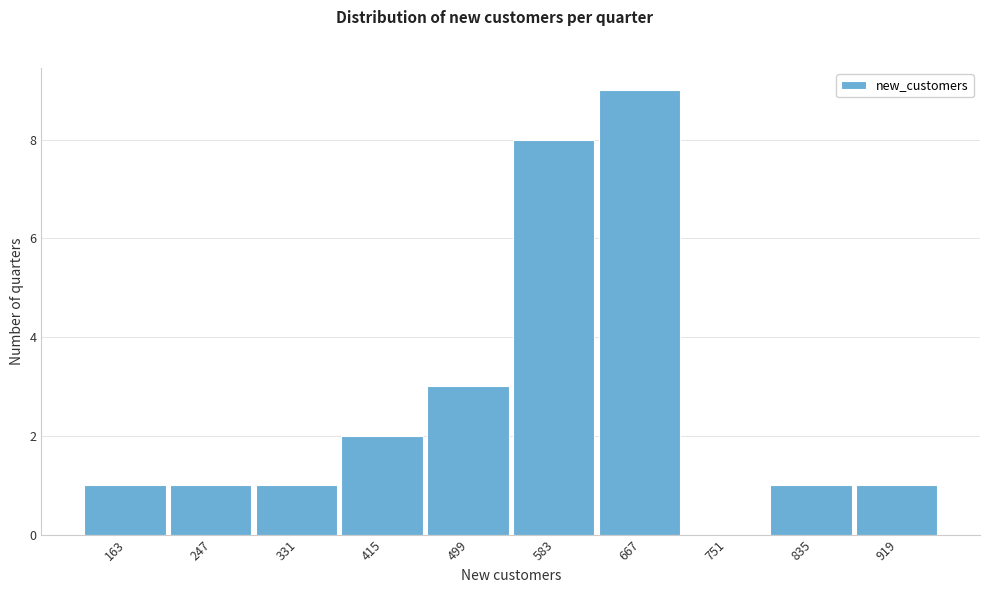

Reading right to left, transcribe all the data shown in this chart.

919=1	835=1	751=0	667=9	583=8	499=3	415=2	331=1	247=1	163=1